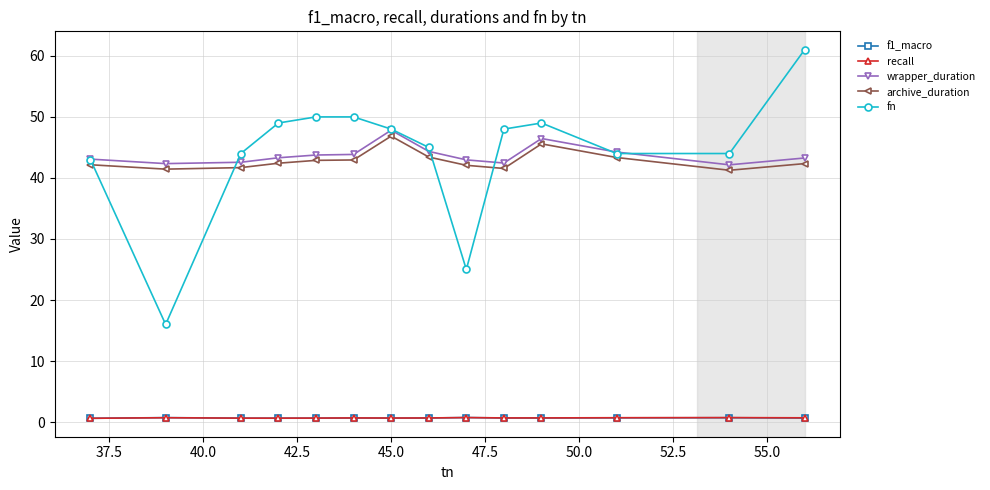

What is the value of the fn point at the 13th from the left?

44.0